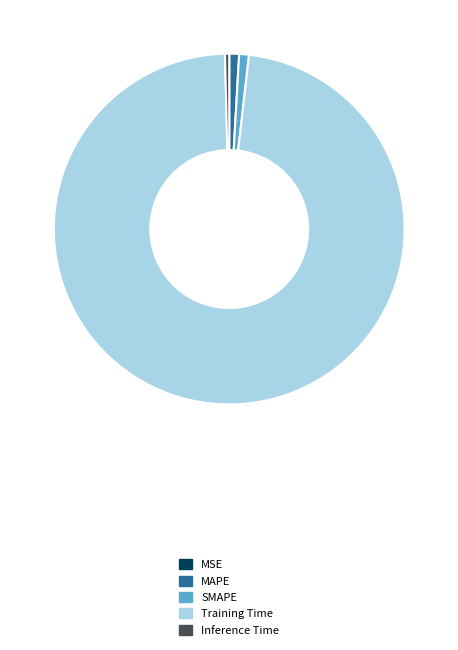

Combined, do Training Time and MAPE account for over 50%?

Yes